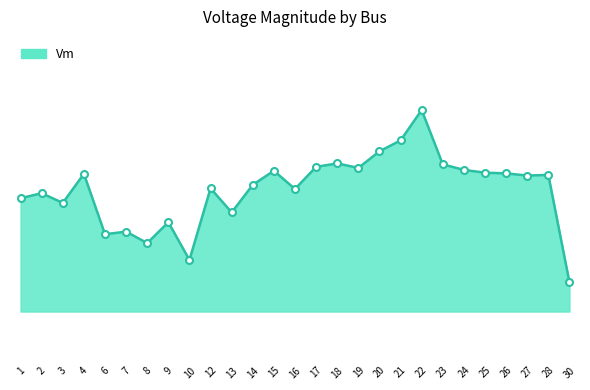

Where is the first local maximum?

2